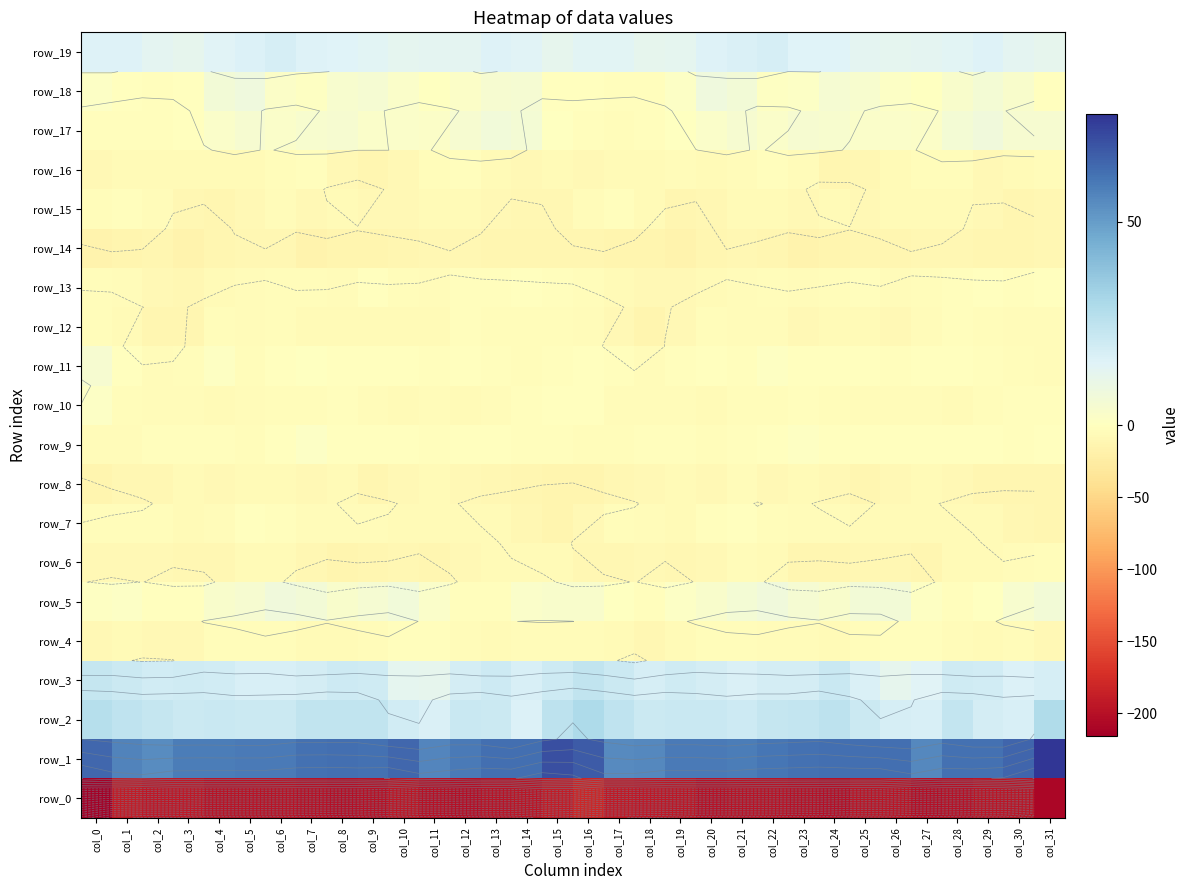

How many values in the row_19 series exceed 14?

17